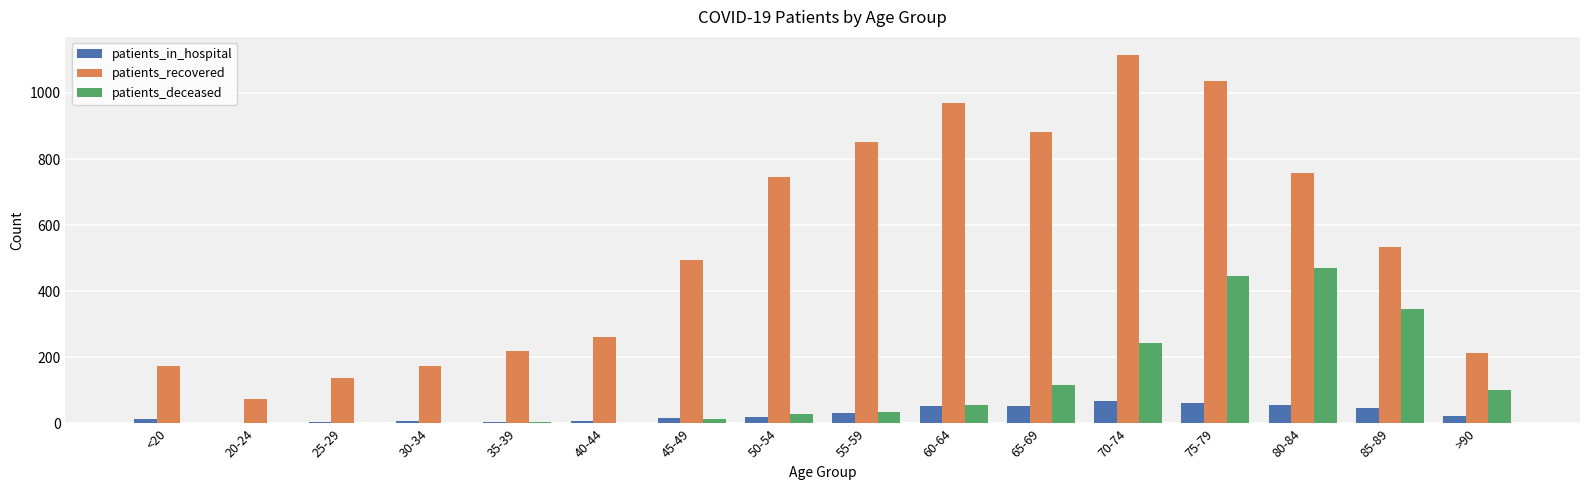

What is the difference between the patients_recovered values at 75-79 and 30-34?

860